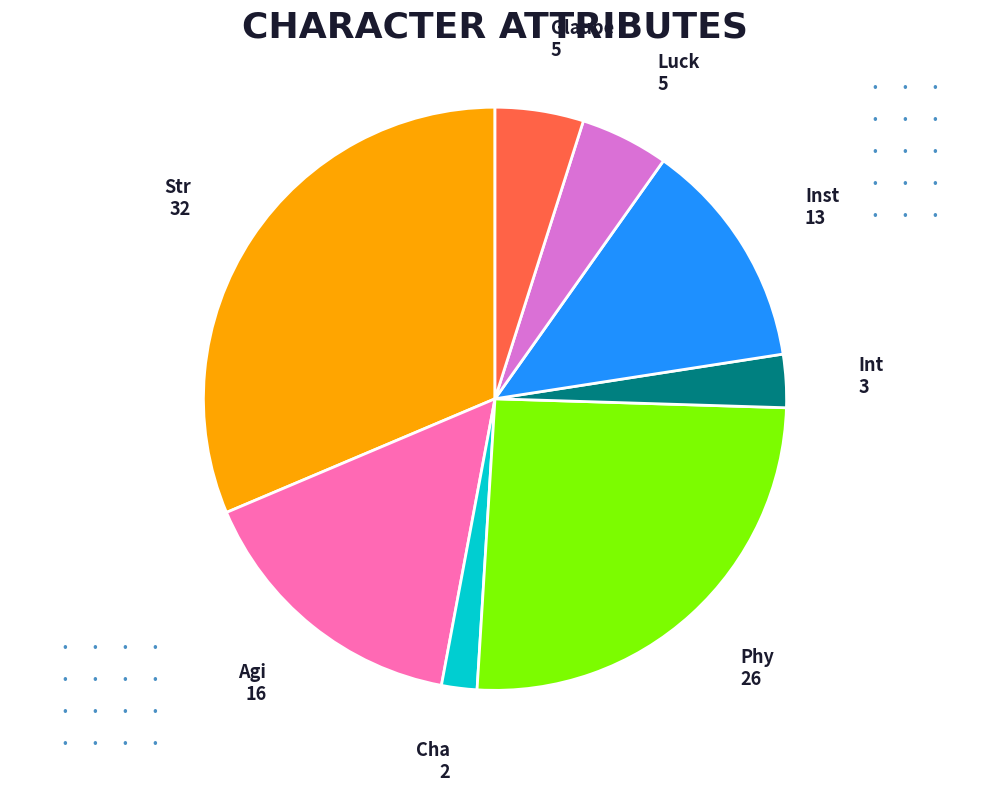

Is there any slice that represents more than half of the pie?

No